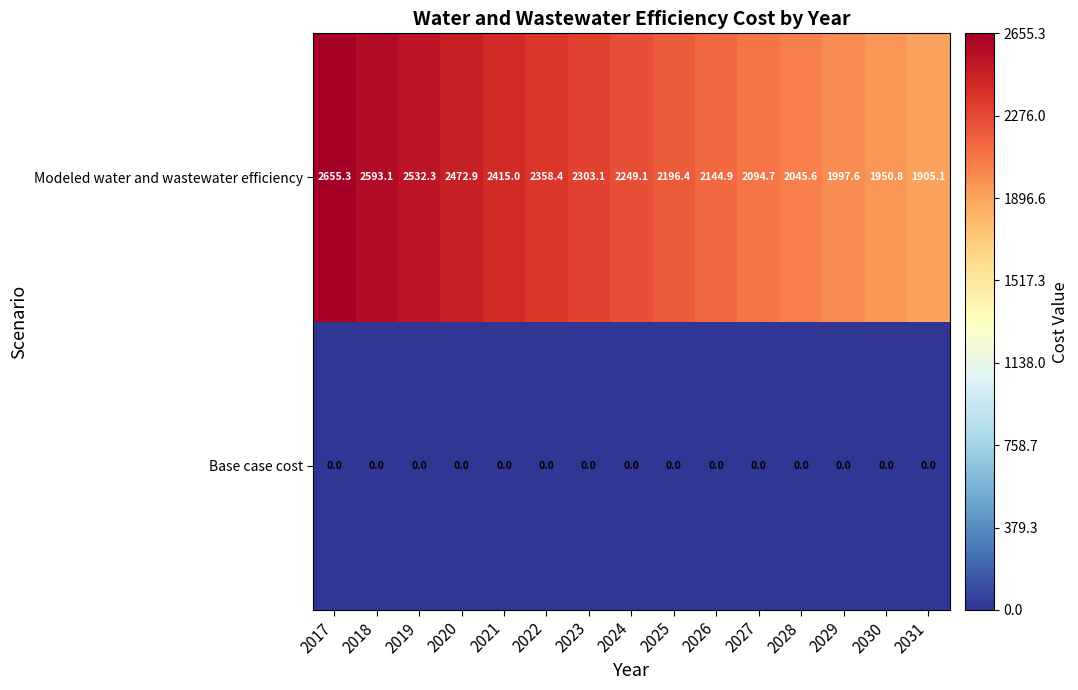

Reading left to right, what are all the values shown in this chart?

Modeled water and wastewater efficiency: 2017=2655.3	2018=2593.1	2019=2532.3	2020=2472.9	2021=2415.0	2022=2358.4	2023=2303.1	2024=2249.1	2025=2196.4	2026=2144.9	2027=2094.7	2028=2045.6	2029=1997.6	2030=1950.8	2031=1905.1
Base case cost: 2017=0.0	2018=0.0	2019=0.0	2020=0.0	2021=0.0	2022=0.0	2023=0.0	2024=0.0	2025=0.0	2026=0.0	2027=0.0	2028=0.0	2029=0.0	2030=0.0	2031=0.0